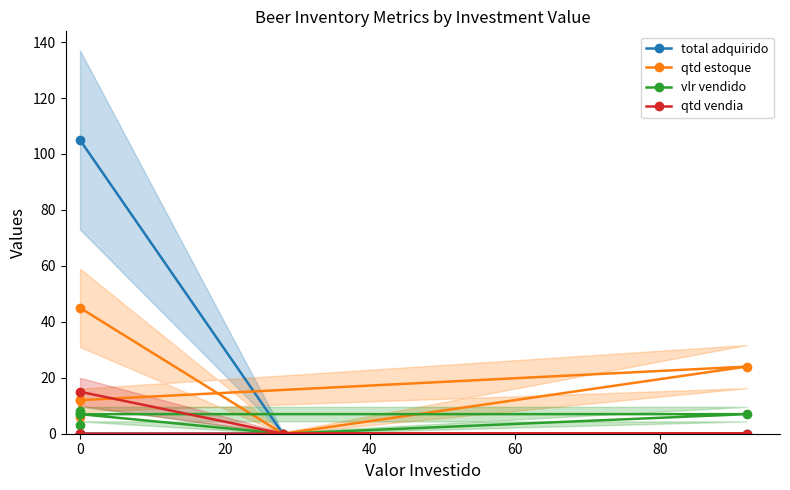

What is the difference between the maximum and minimum values in the vlr vendido series?

8